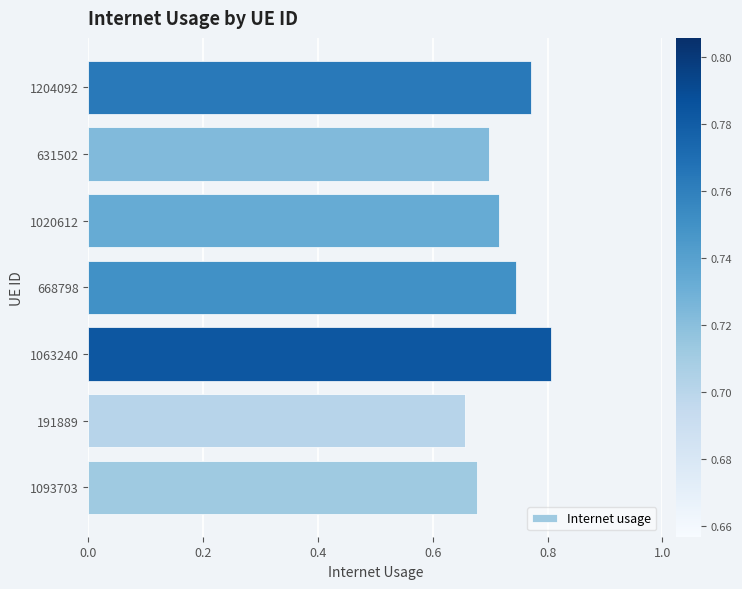

Does the chart contain stacked bars?

No